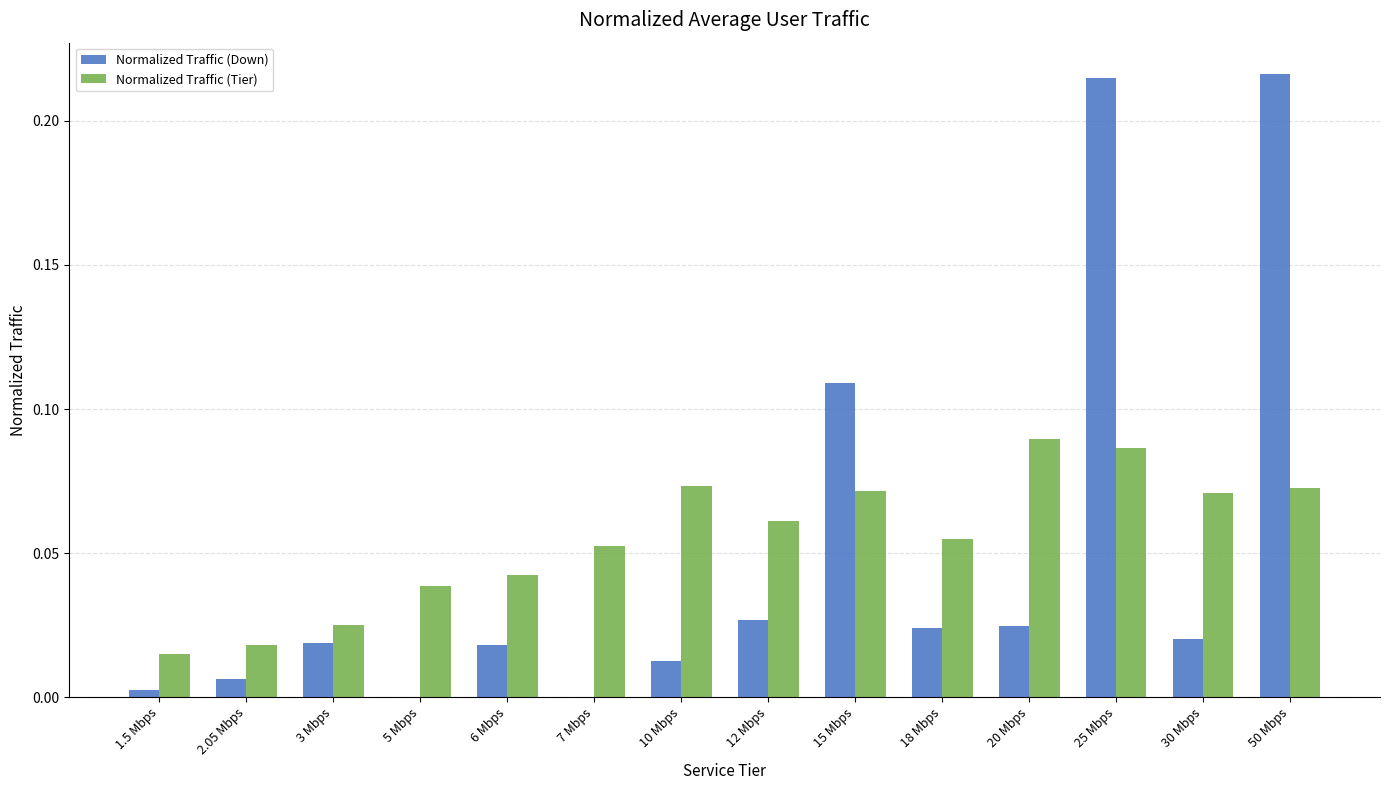

Are the bars horizontal?

No